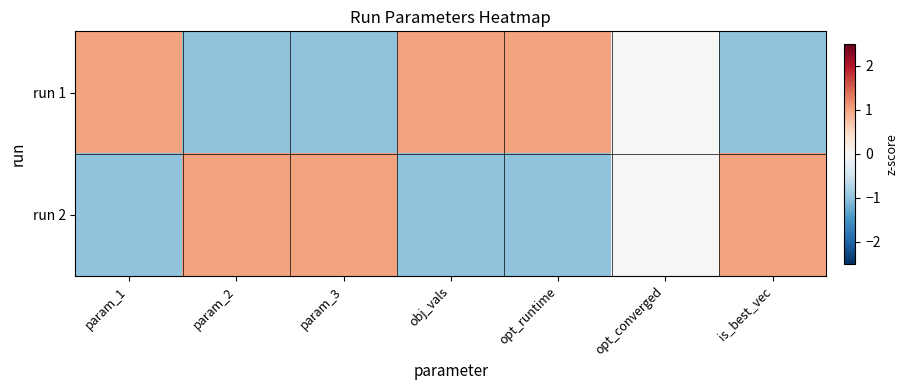

Which category has the lowest value across all series?

obj_vals